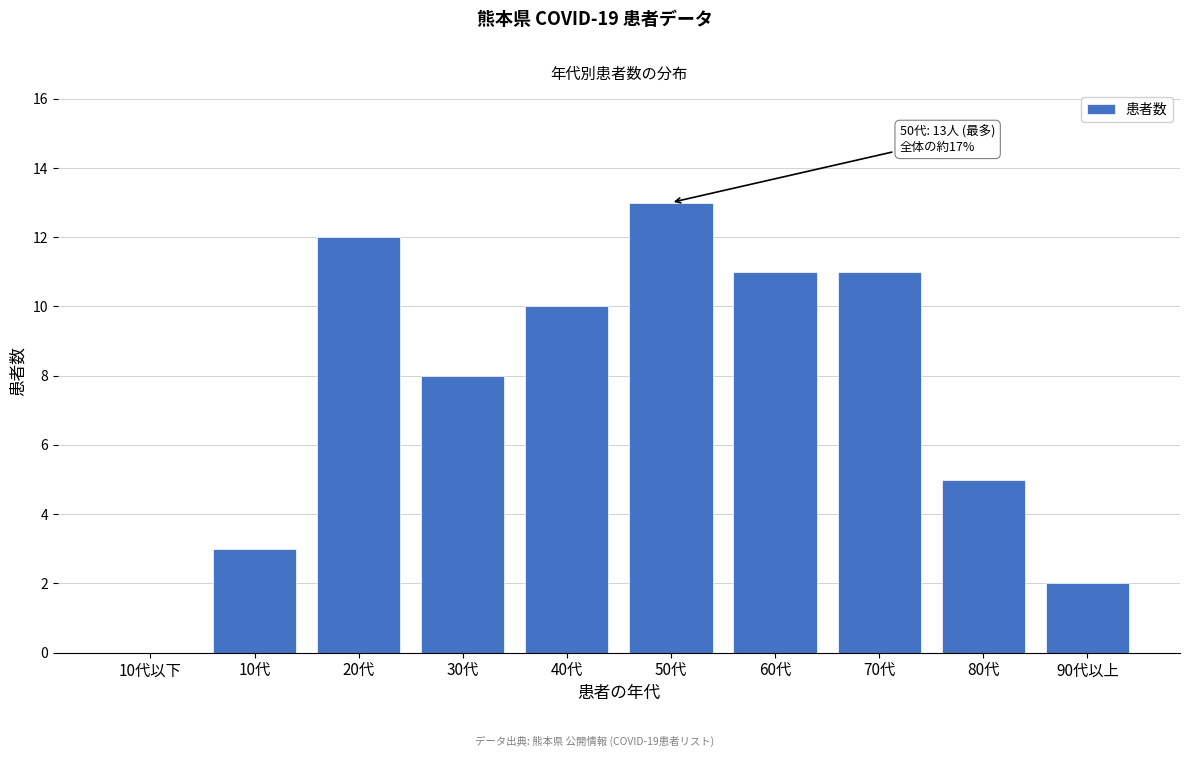

Reading left to right, list all the values displayed in this chart.

10代以下=0	10代=3	20代=12	30代=8	40代=10	50代=13	60代=11	70代=11	80代=5	90代以上=2